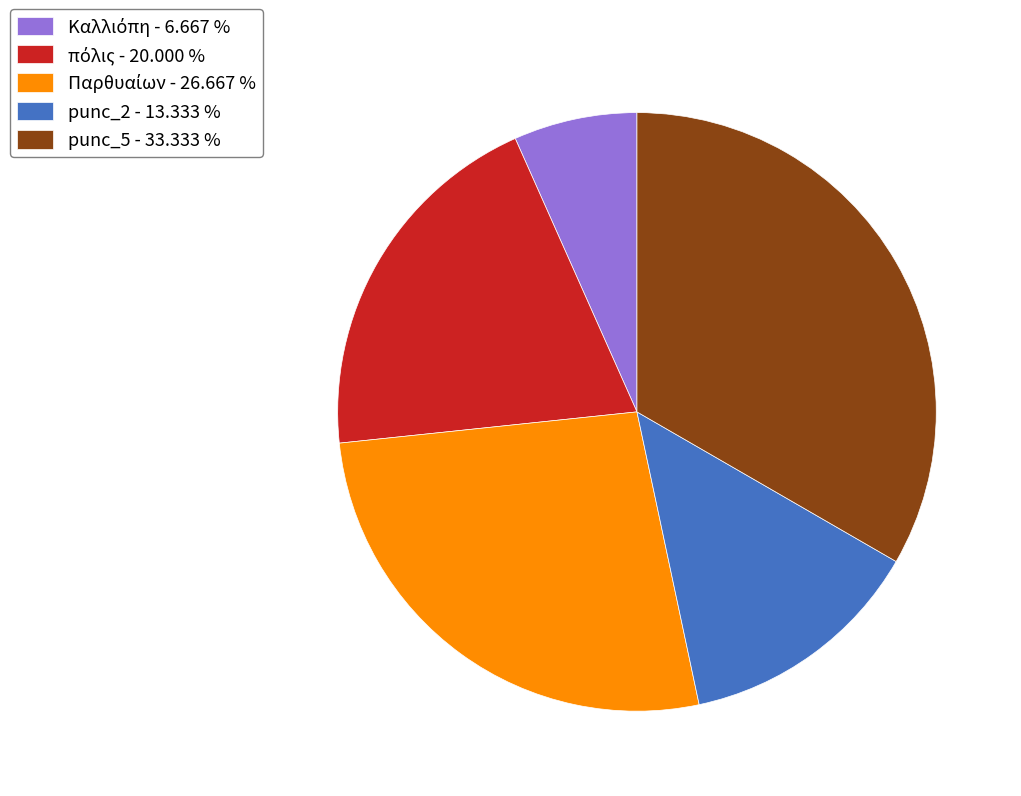

Is there any slice that represents more than half of the pie?

No